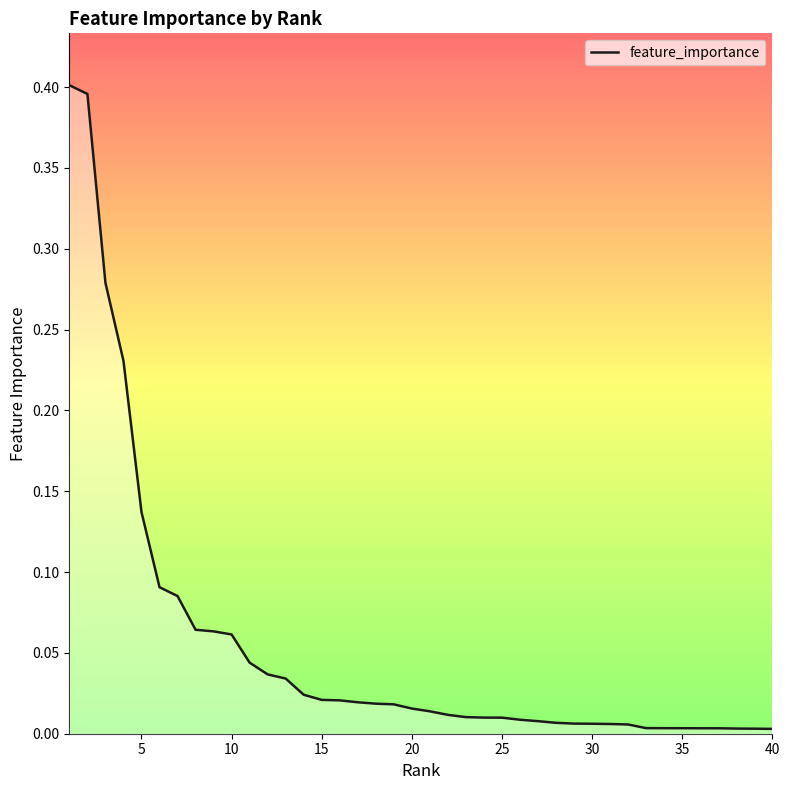

What is the maximum value shown in the chart?

0.4